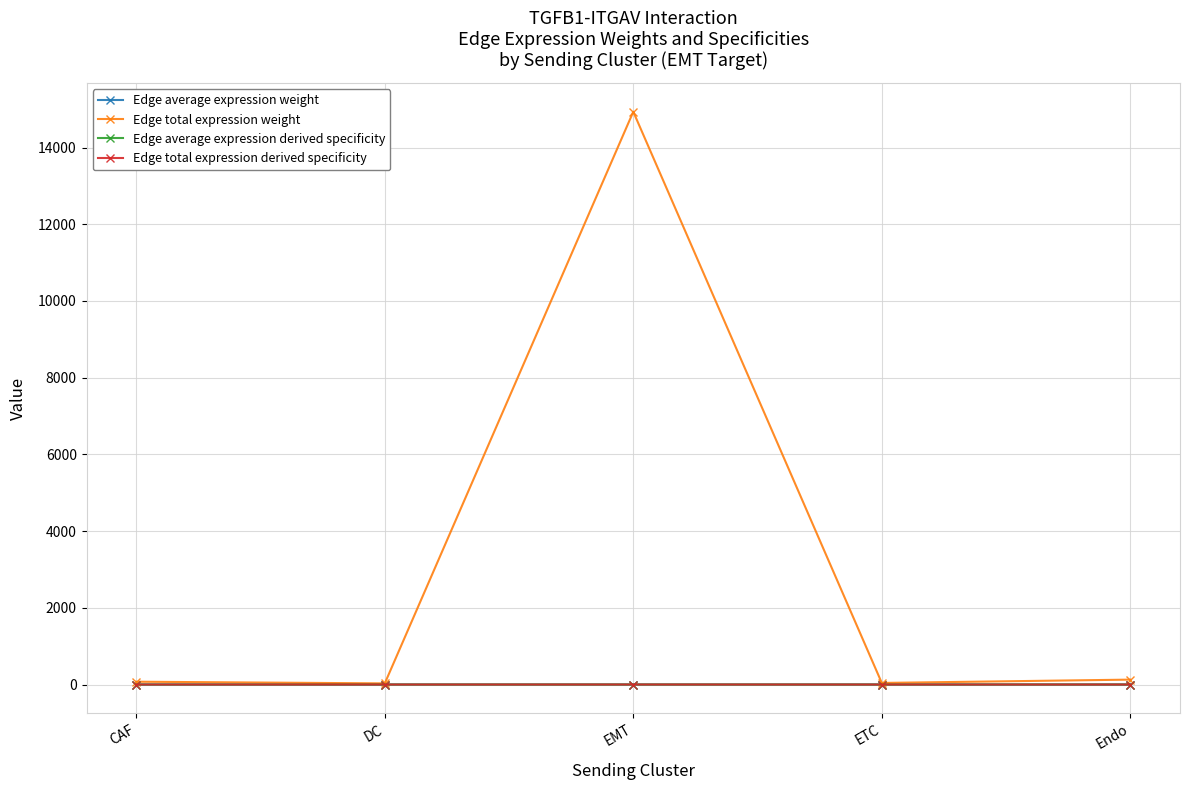

How many categories are shown in the chart?

5